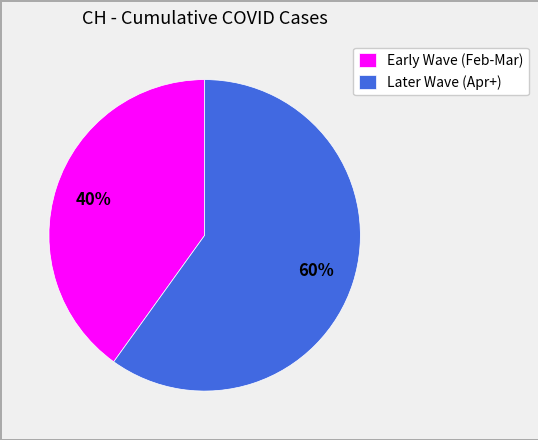

Rank the categories by value from highest to lowest.

Later Wave (Apr+), Early Wave (Feb-Mar)